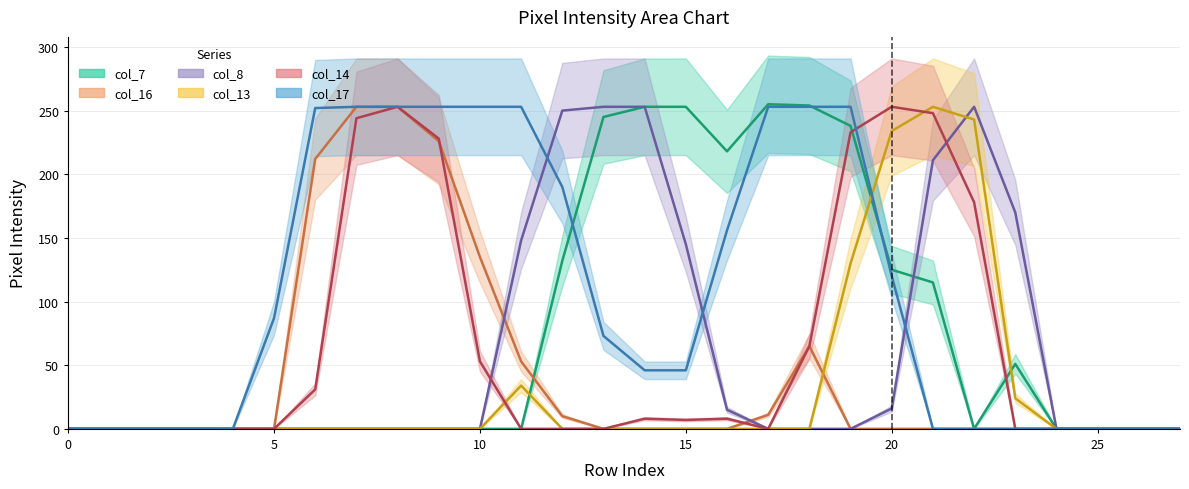

What is the sum of the col_8 values at row_15 and row_4?

145